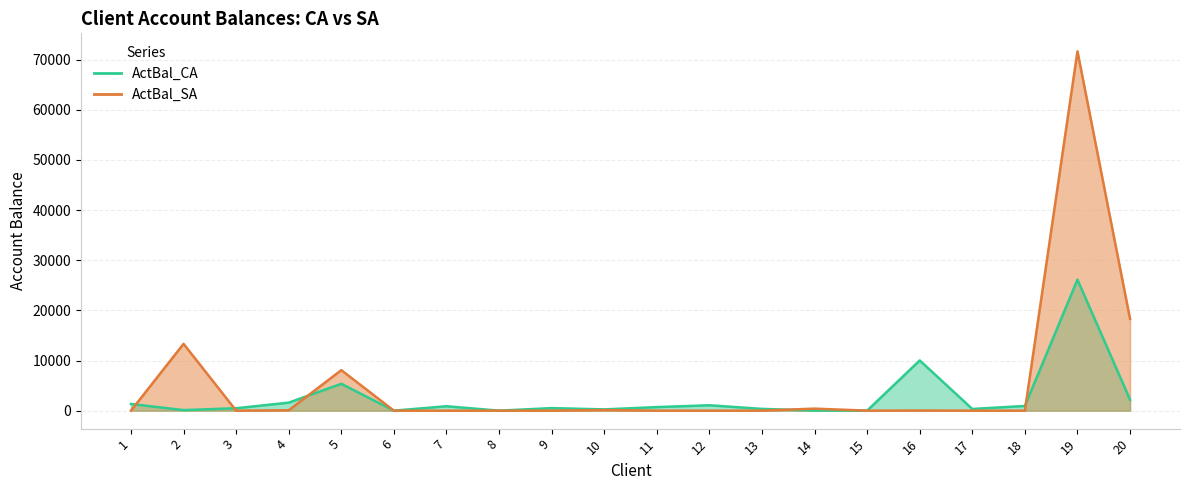

Reading left to right, transcribe all the data shown in this chart.

ActBal_CA: 1=1333.8	2=110.8	3=482.7	4=1599.8	5=5353.5	6=4.3	7=879.7	8=0.0	9=510.2	10=253.5	11=709.9	12=1075.5	13=353.8	14=23.3	15=1.5	16=10015.9	17=338.8	18=936.0	19=26118.1	20=2194.5
ActBal_SA: 1=0.0	2=13326.2	3=0.0	4=76.4	5=8079.7	6=0.0	7=0.0	8=0.0	9=0.0	10=116.7	11=5.6	12=0.0	13=5.8	14=403.7	15=0.0	16=31.7	17=0.0	18=0.0	19=71661.6	20=18302.1